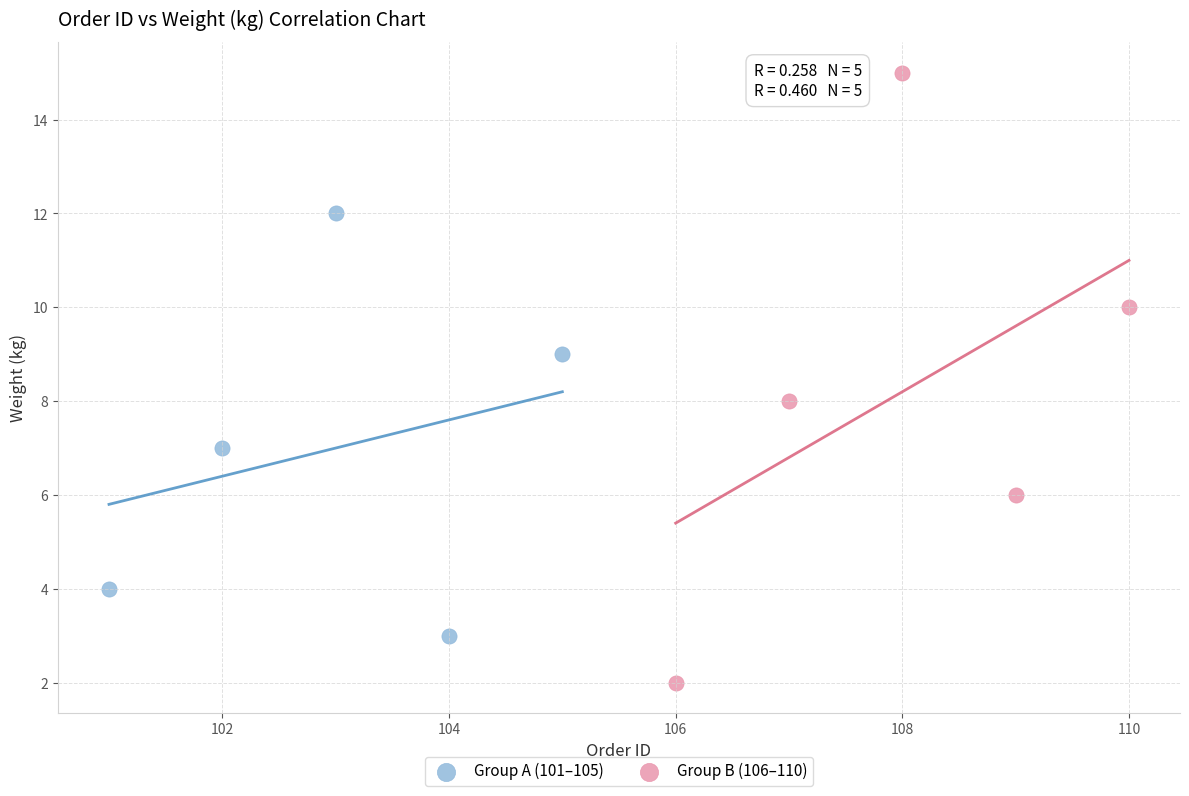

What are all the series names shown in the legend?

Group A (101–105), Group B (106–110)